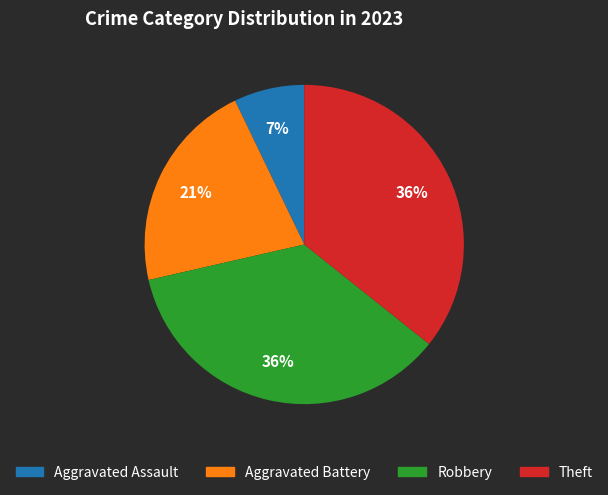

How many segments does this pie chart have?

4